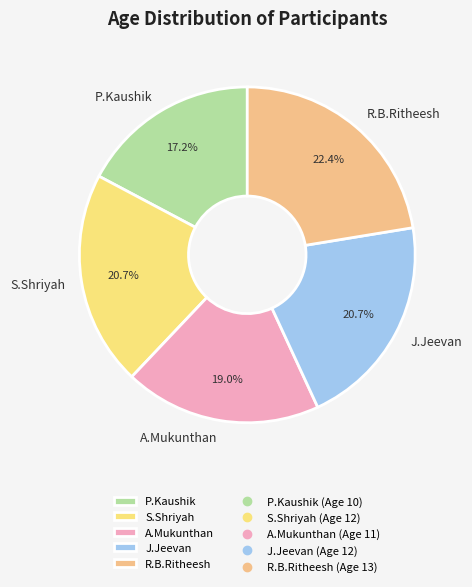

Which has a higher value, J.Jeevan or A.Mukunthan?

J.Jeevan